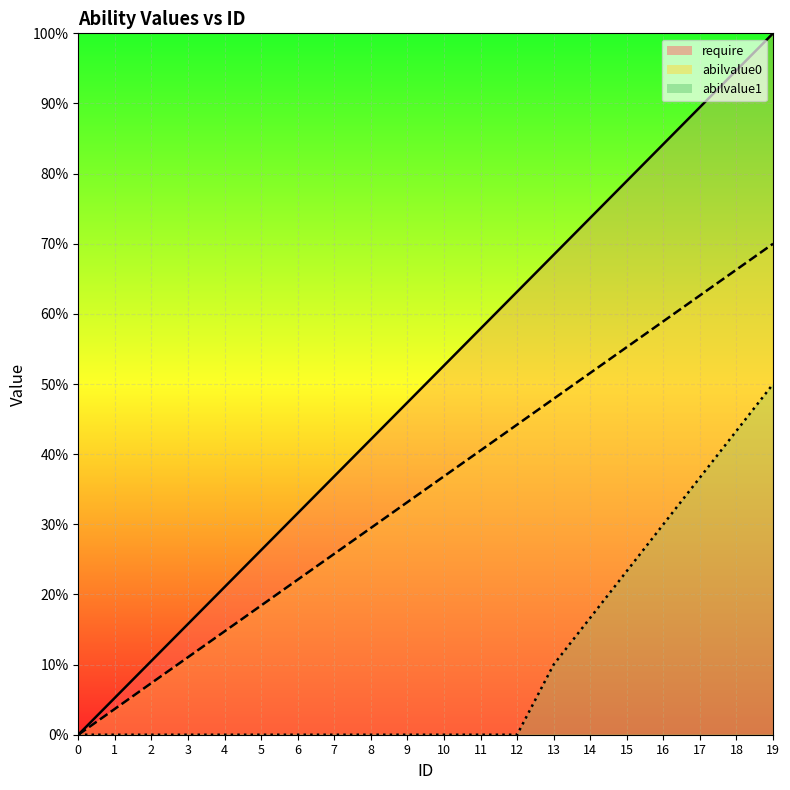

Which series has the widest spread of values?

require